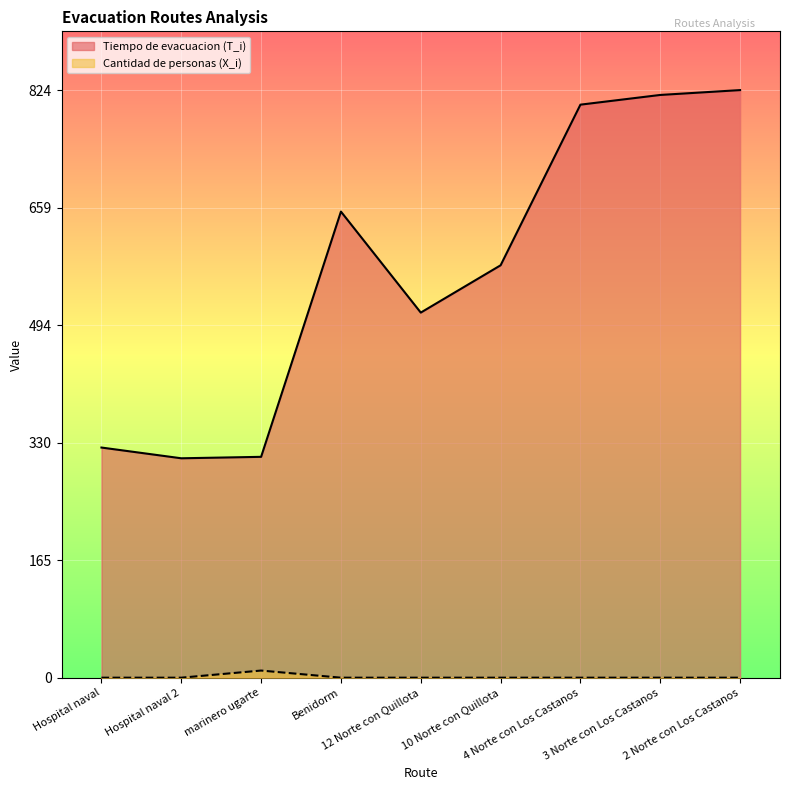

True or false: Tiempo de evacuacion (T_i) and Cantidad de personas (X_i) cross at least once.

False